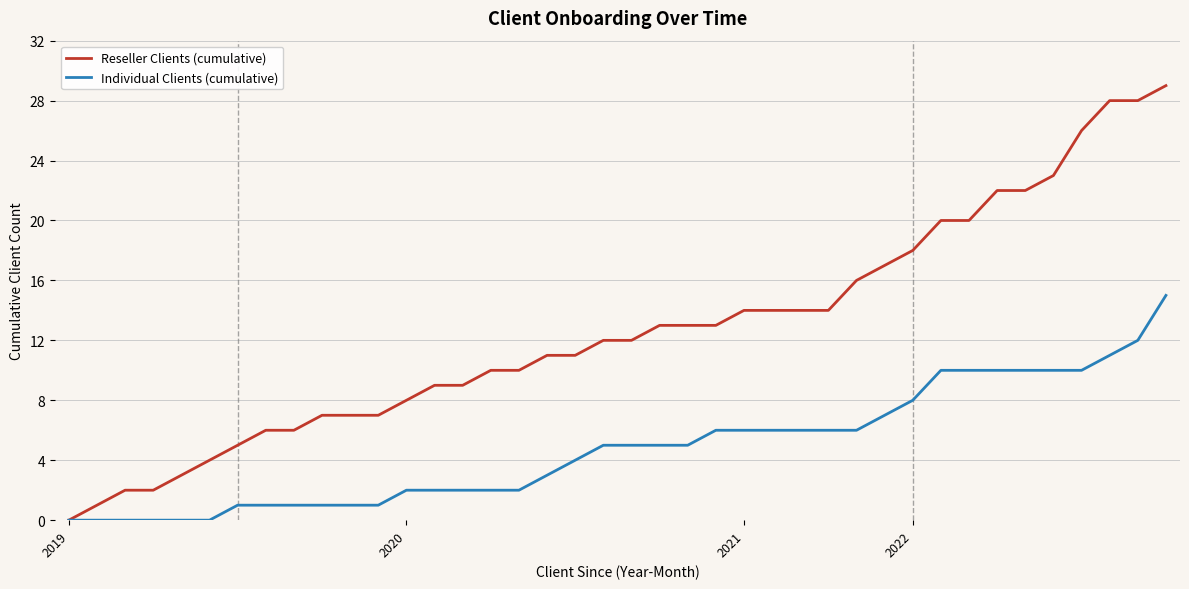

Reading left to right, extract all data points from this chart.

Reseller Clients (cumulative): 0	1	2	2	3	4	5	6	6	7	7	7	8	9	9	10	10	11	11	12	12	13	13	13	14	14	14	14	16	17	18	20	20	22	22	23	26	28	28	29
Individual Clients (cumulative): 0	0	0	0	0	0	1	1	1	1	1	1	2	2	2	2	2	3	4	5	5	5	5	6	6	6	6	6	6	7	8	10	10	10	10	10	10	11	12	15